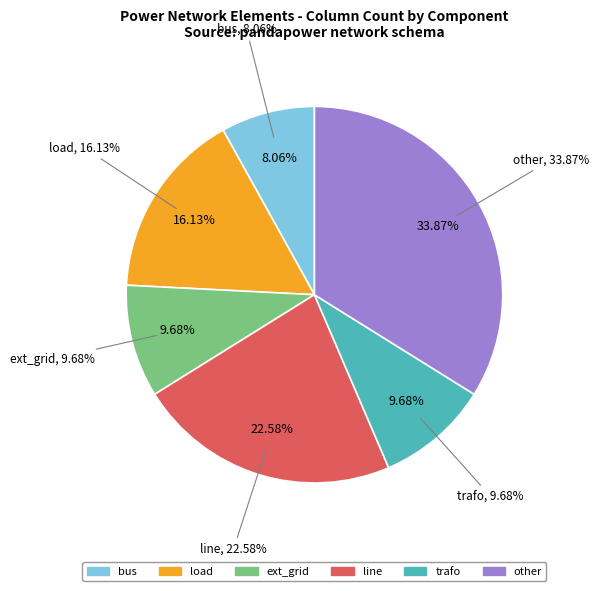

How many segments does this pie chart have?

6